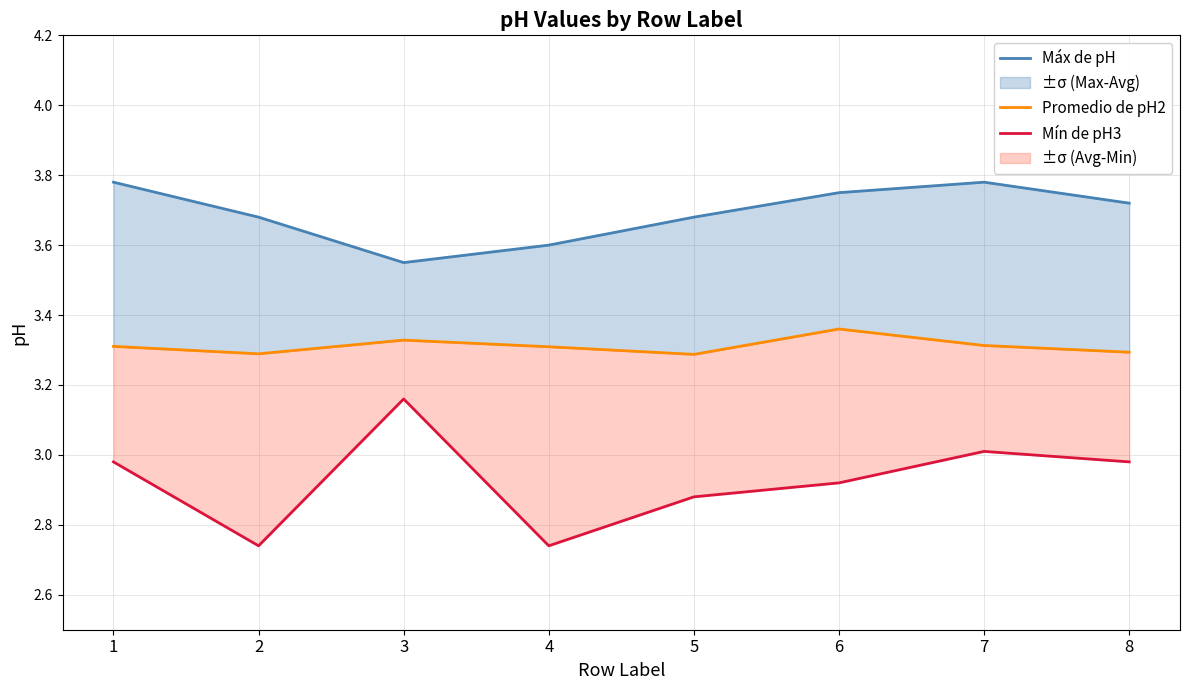

What is the difference between the second highest and minimum values in the Mín de pH3 series?

0.3